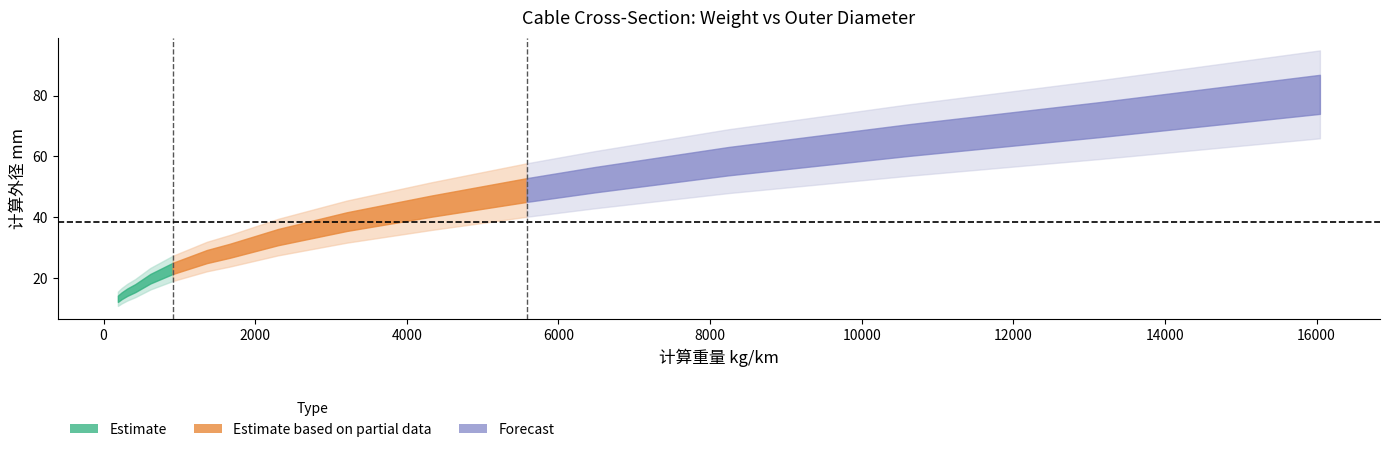

Count the number of categories in the chart.

17